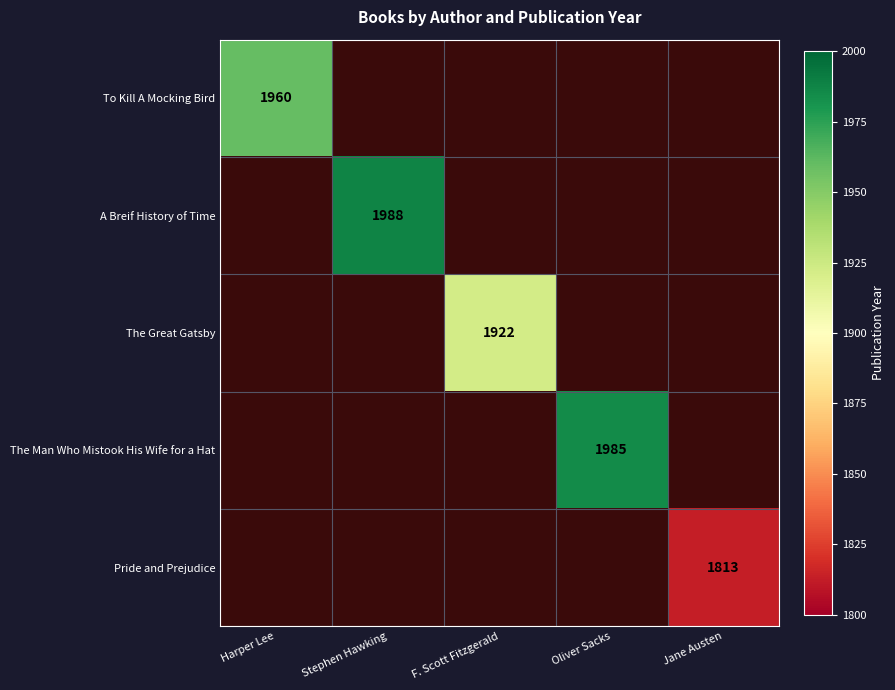

The value of The Great Gatsby at F. Scott Fitzgerald is 1922. True or false?

True